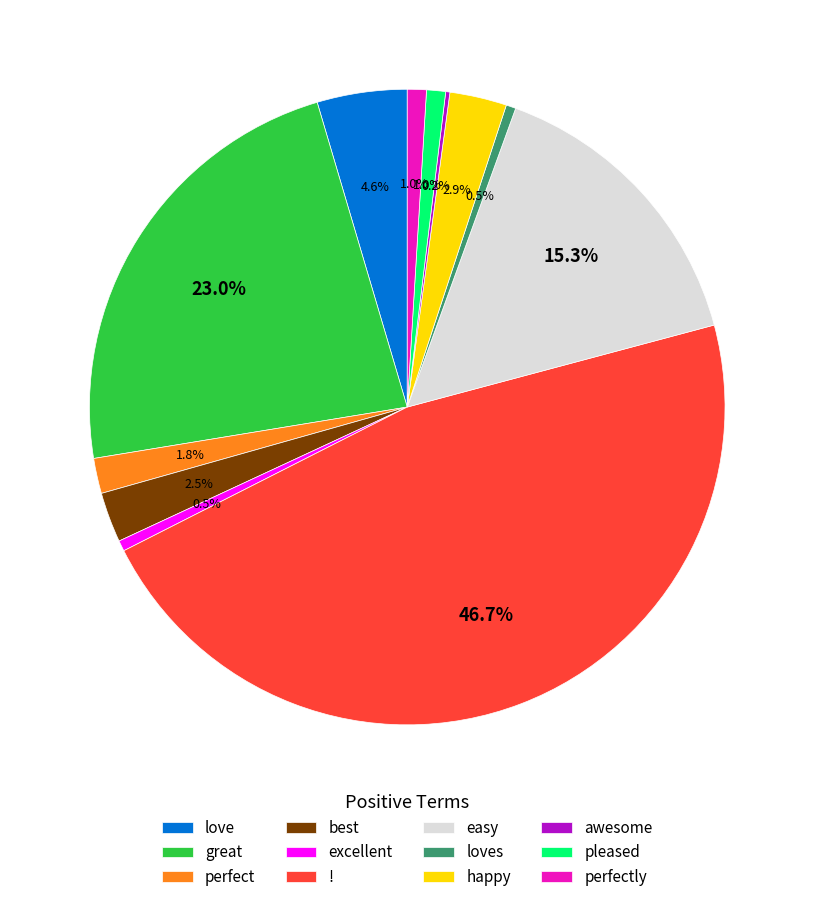

Combined, what portion of the pie is excellent and pleased?

1.5%